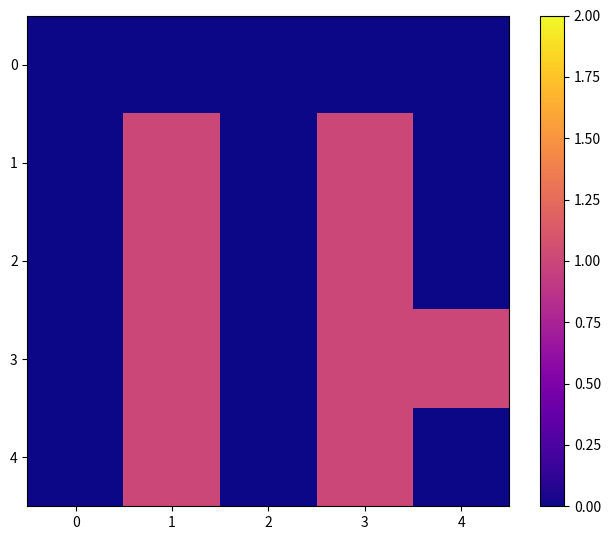

Which series has the largest range (max minus min)?

1